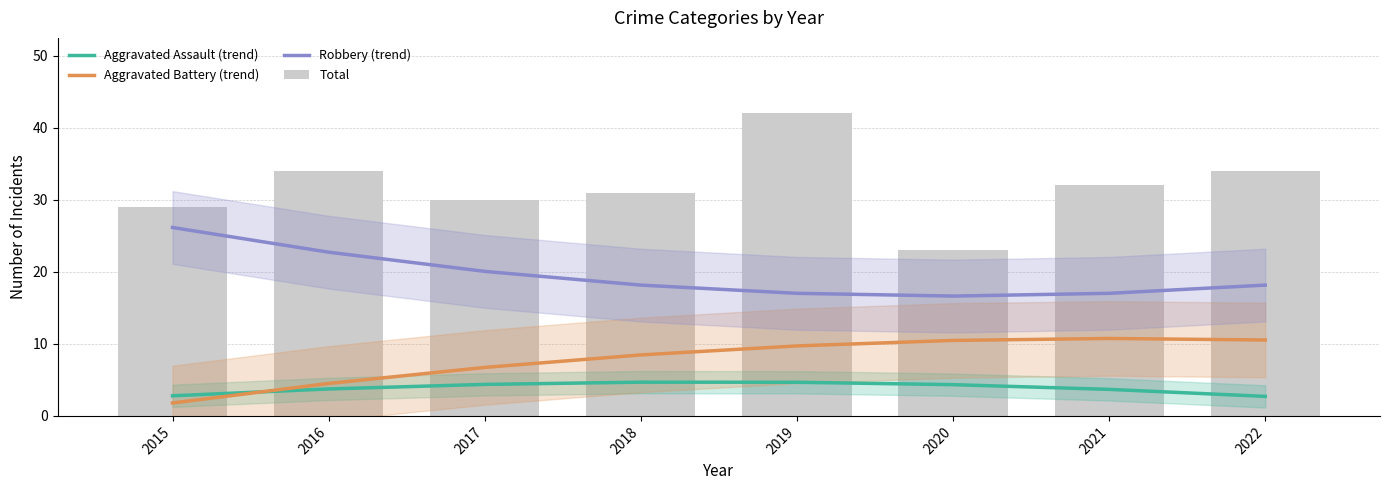

Which series has the largest total across all categories?

Total